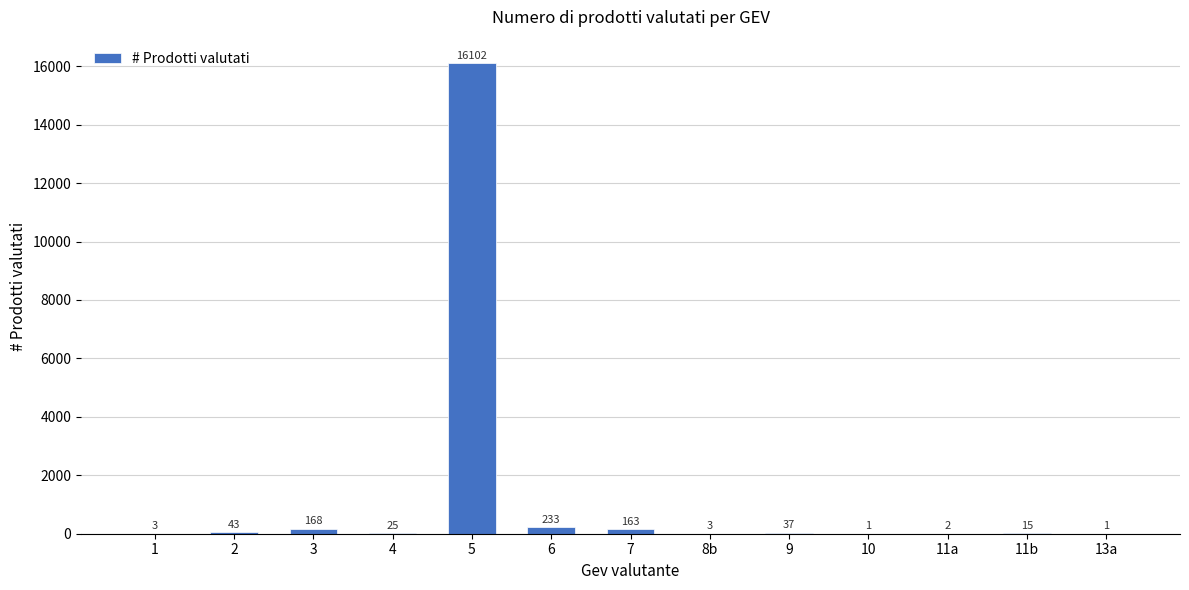

The value at 11a is 2. True or false?

True